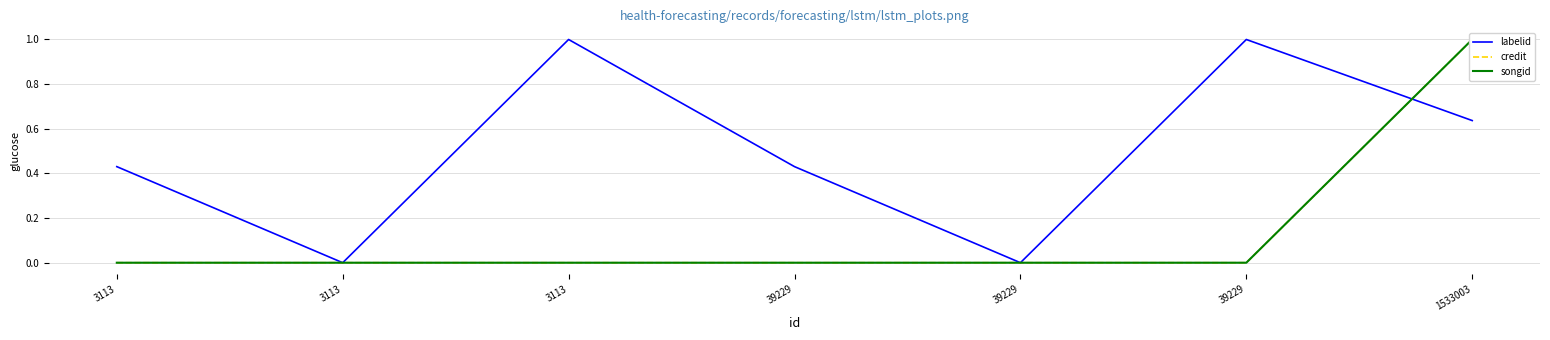

Reading left to right, extract all data points from this chart.

labelid: 3113=0.4	3113=0.0	3113=1.0	39229=0.4	39229=0.0	39229=1.0	1533003=0.6
credit: 3113=0.0	3113=0.0	3113=0.0	39229=0.0	39229=0.0	39229=0.0	1533003=1.0
songid: 3113=0.0	3113=0.0	3113=0.0	39229=0.0	39229=0.0	39229=0.0	1533003=1.0